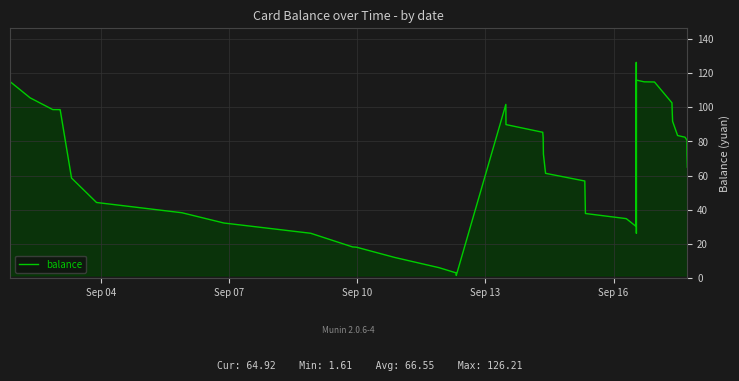

What is the difference between the maximum and minimum values?

124.6